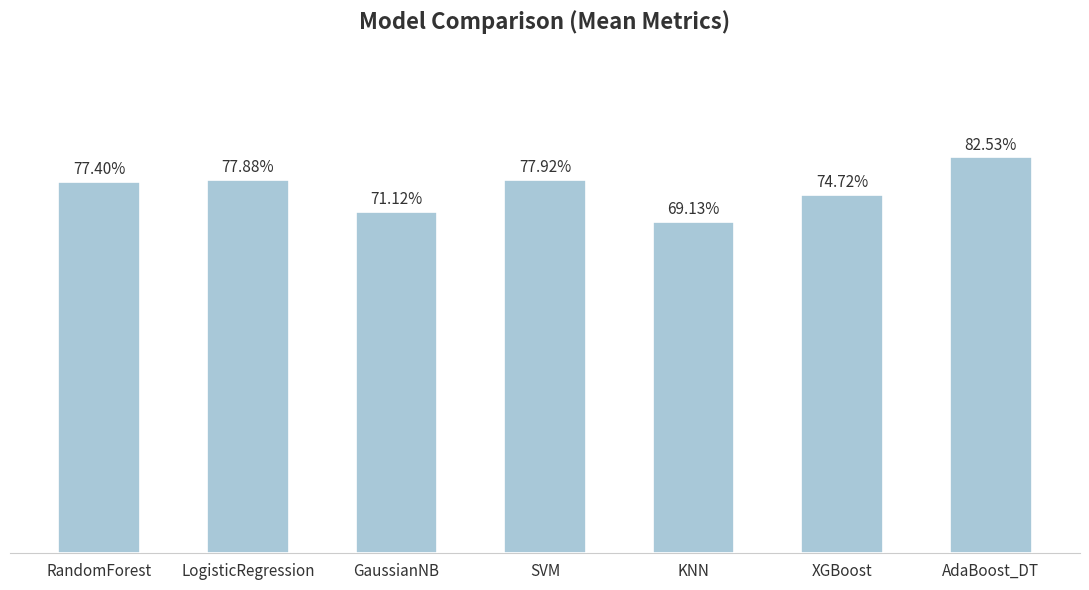

What is the average value?

0.8